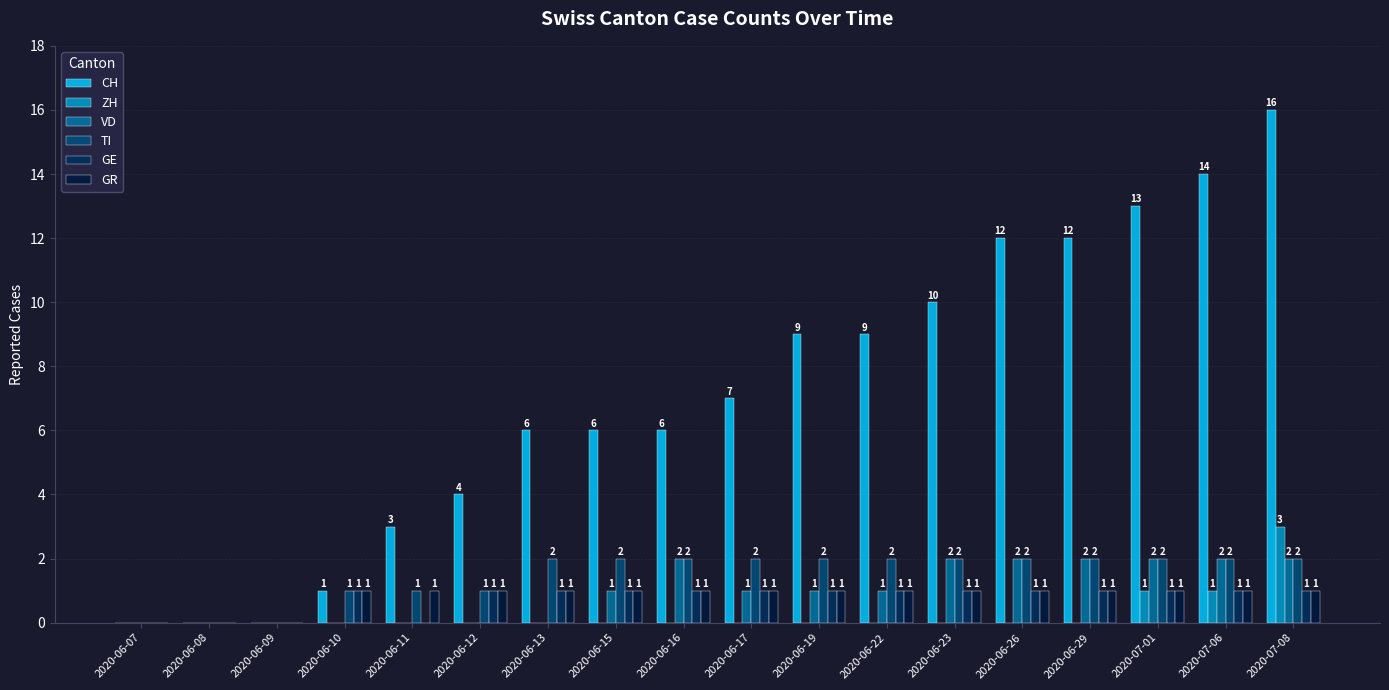

Is the value of CH at 2020-07-08 greater than the value of GE at 2020-06-16?

Yes